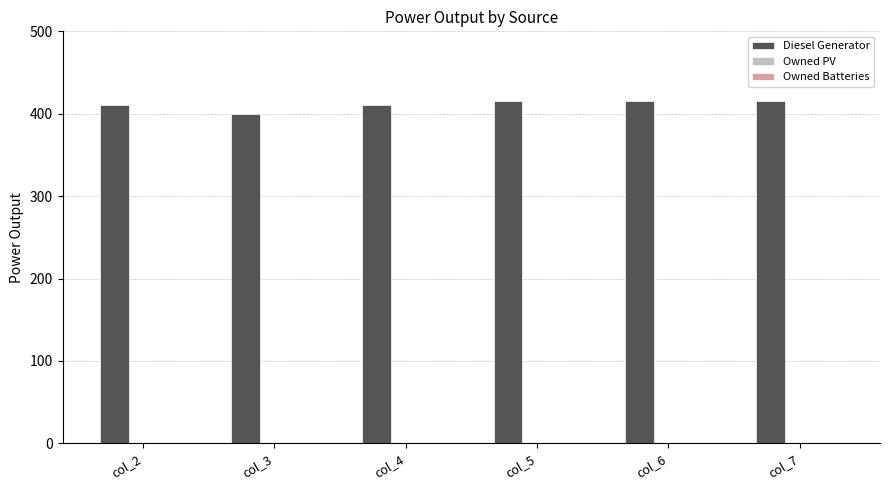

Is it true that the value at col_7 is 170?

False